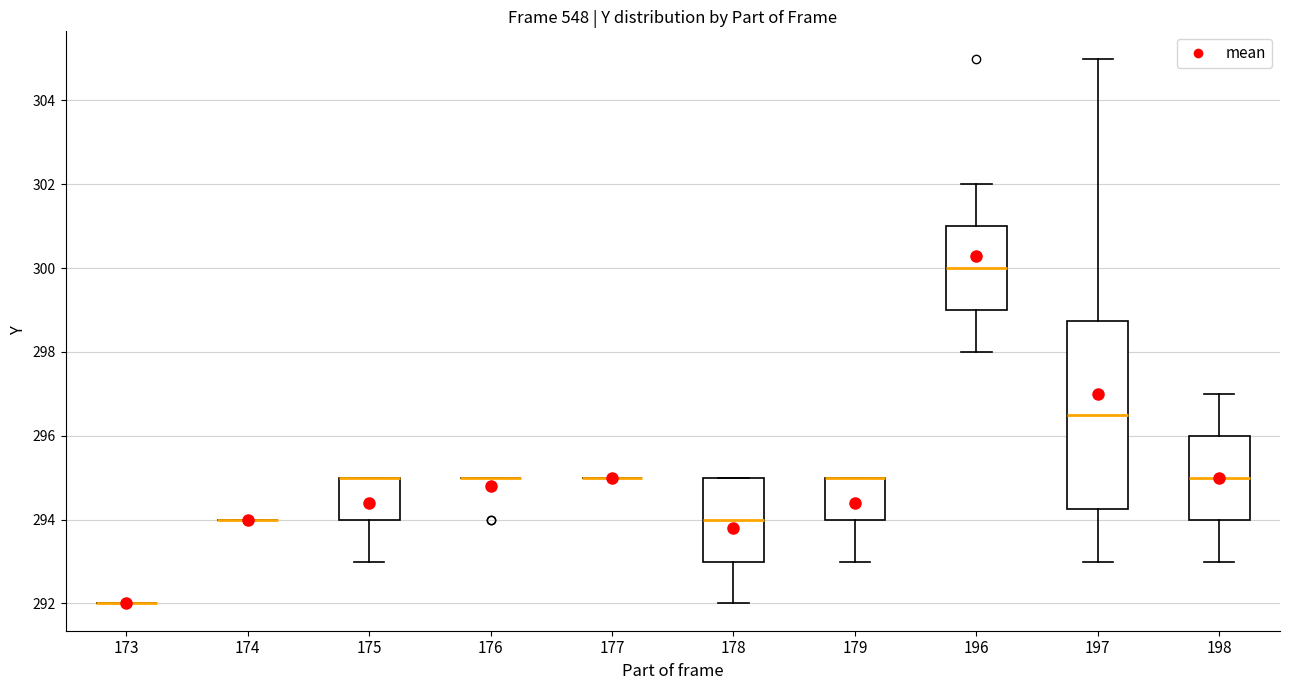

Reading left to right, read every box against the y-axis: the position of its median line, the range the box covers, and the ends of its whiskers. The values are not printed on the chart, so give them approximately, as read against the axis.

173: box collapsed to a line at 292.0, whiskers 292.0 to 292.0
174: box collapsed to a line at 294.0, whiskers 294.0 to 294.0
175: median 295.0 (drawn on the box's upper edge), box 294.0 to 295.0, whiskers 293.0 to 295.0
176: box collapsed to a line at 295.0, whiskers 295.0 to 295.0
177: box collapsed to a line at 295.0, whiskers 295.0 to 295.0
178: median 294.0, box 293.0 to 295.0, whiskers 292.0 to 295.0
179: median 295.0 (drawn on the box's upper edge), box 294.0 to 295.0, whiskers 293.0 to 295.0
196: median 300.0, box 299.0 to 301.0, whiskers 298.0 to 302.0
197: median 296.6, box 294.2 to 298.8, whiskers 293.0 to 305.0
198: median 295.0, box 294.0 to 296.0, whiskers 293.0 to 297.0